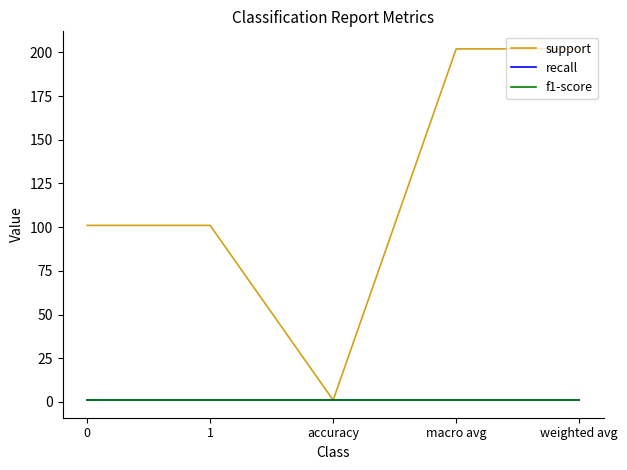

Which series changed the most between 0 and accuracy?

support